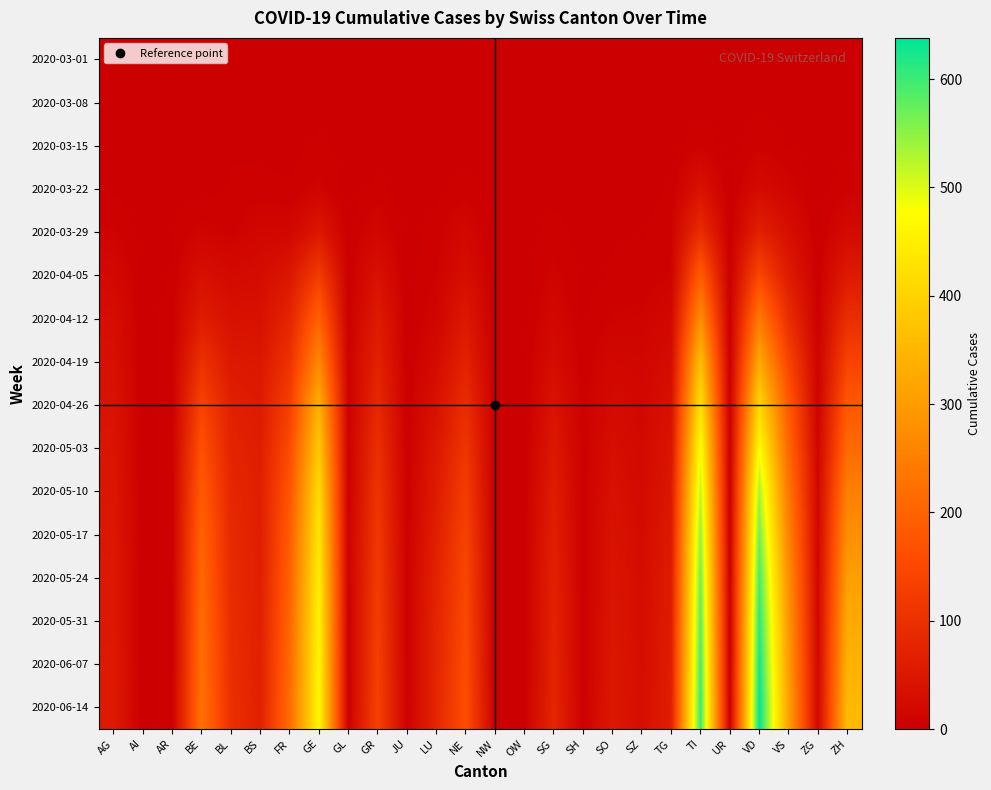

Which has a higher value, AI or OW?

AI